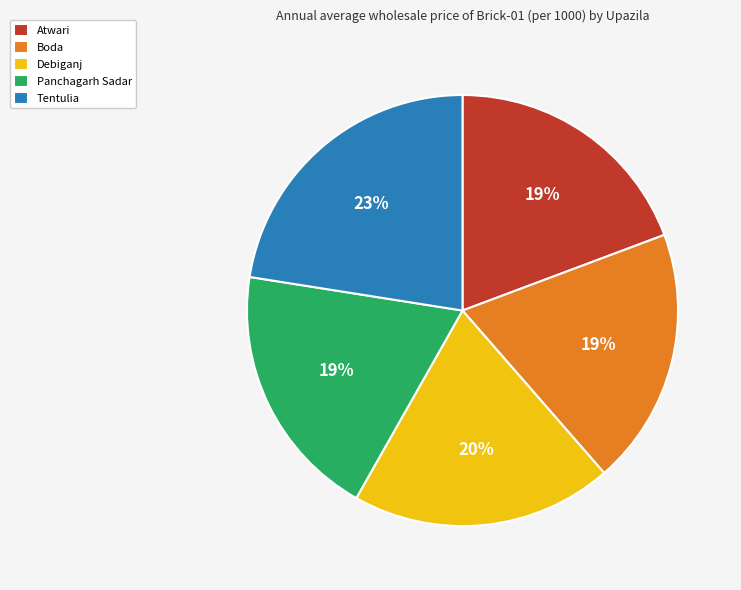

Is it true that Boda is 7% of the pie?

False